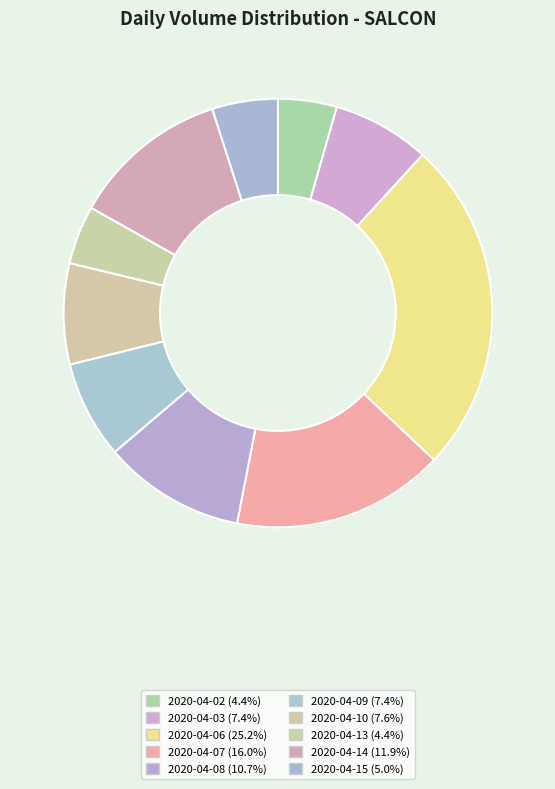

Count the number of slices in the pie.

10